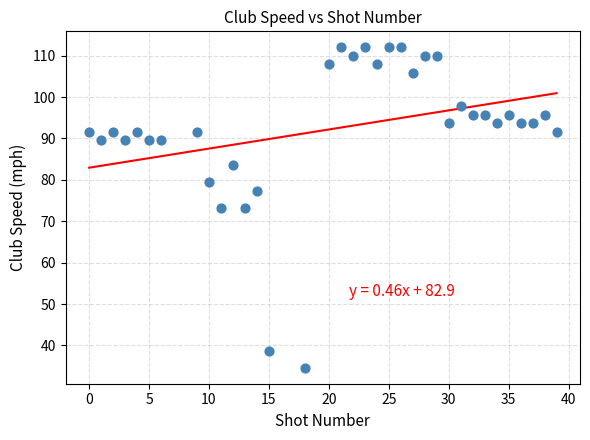

What is the range of X values (max minus min)?

39.0